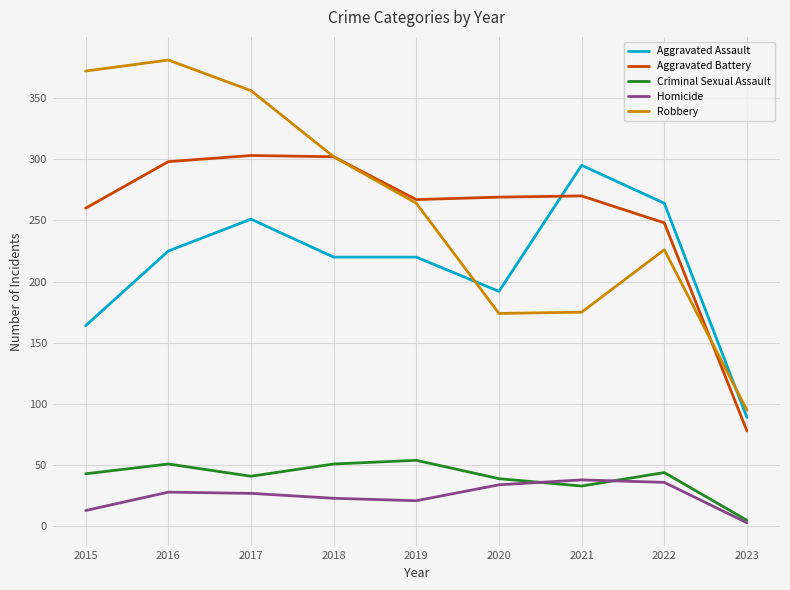

The value of Aggravated Assault at 2018 is 220. True or false?

True